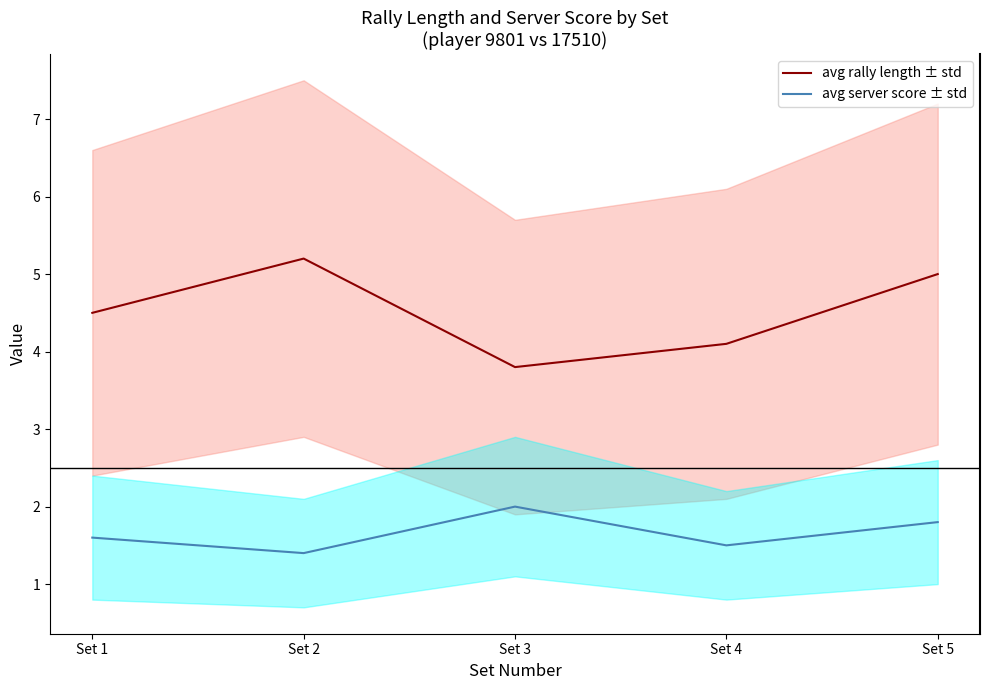

Which category has the highest value in the avg server score ± std series?

Set 3